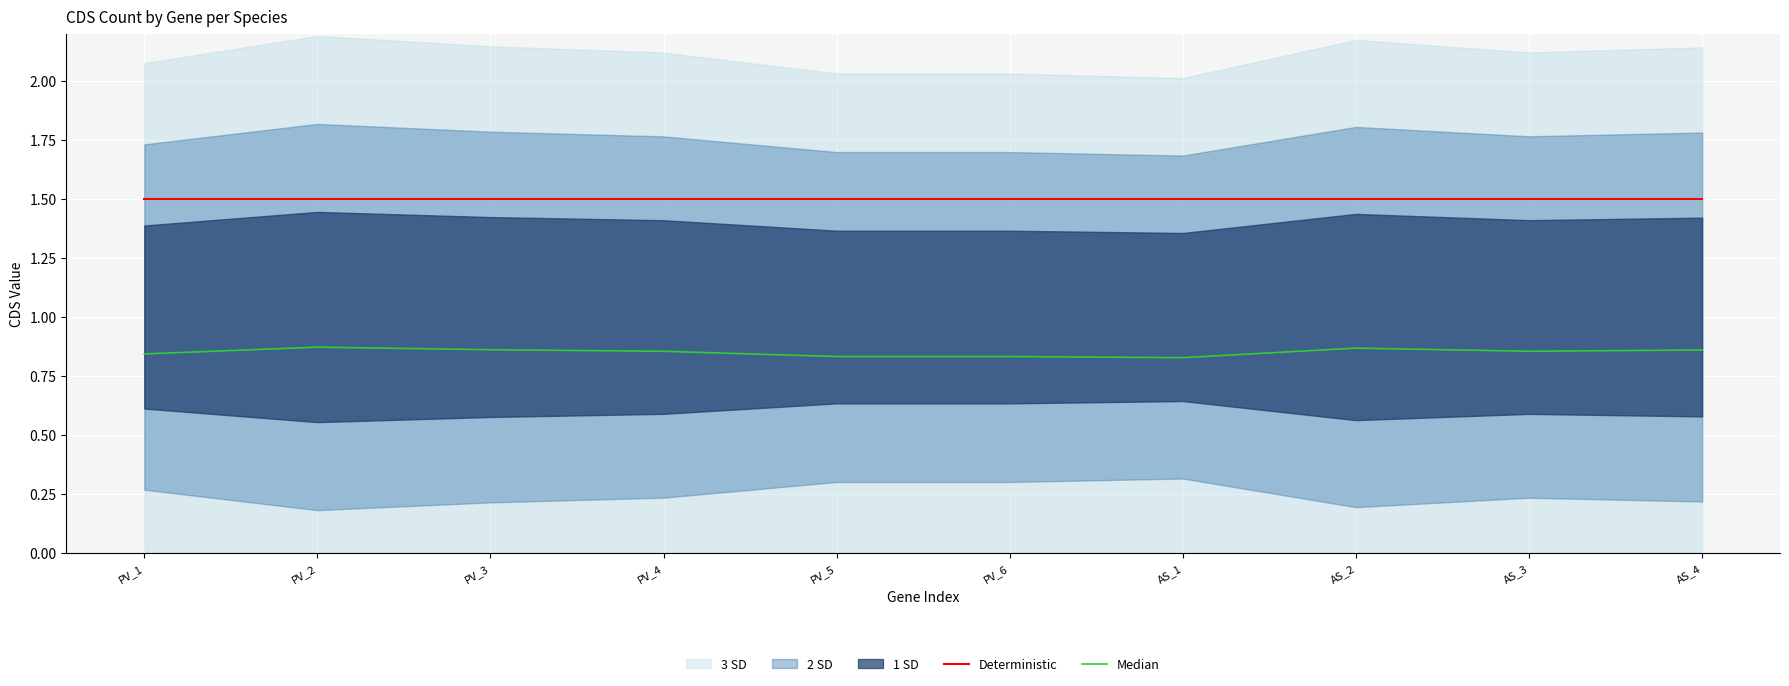

True or false: Median and Deterministic cross at least once.

False